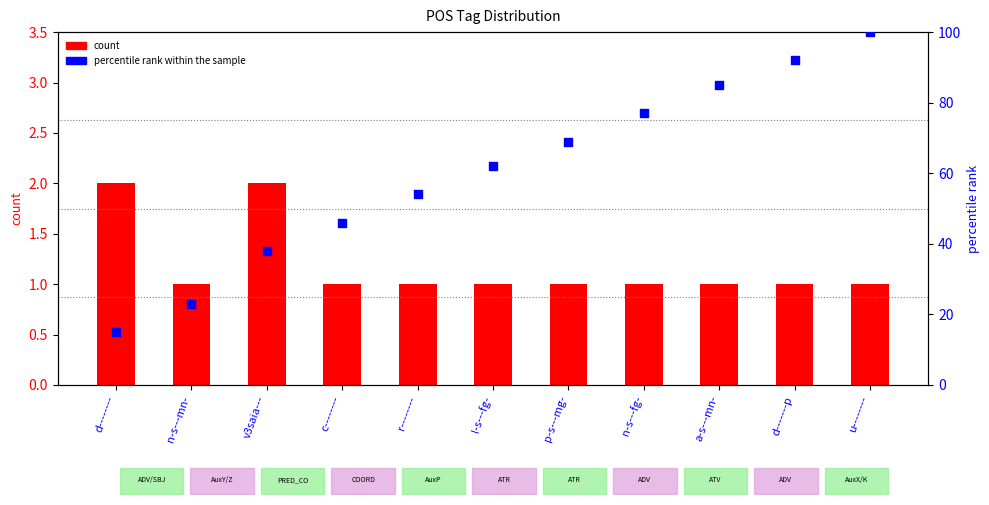

What are all the series names shown in the legend?

count, percentile rank within the sample